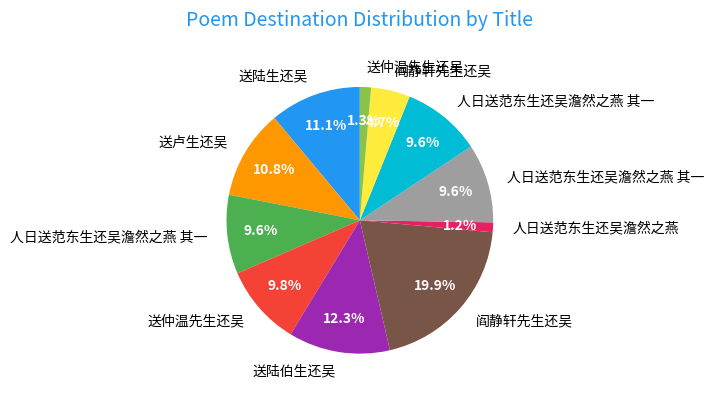

Is there a majority slice in this chart?

No